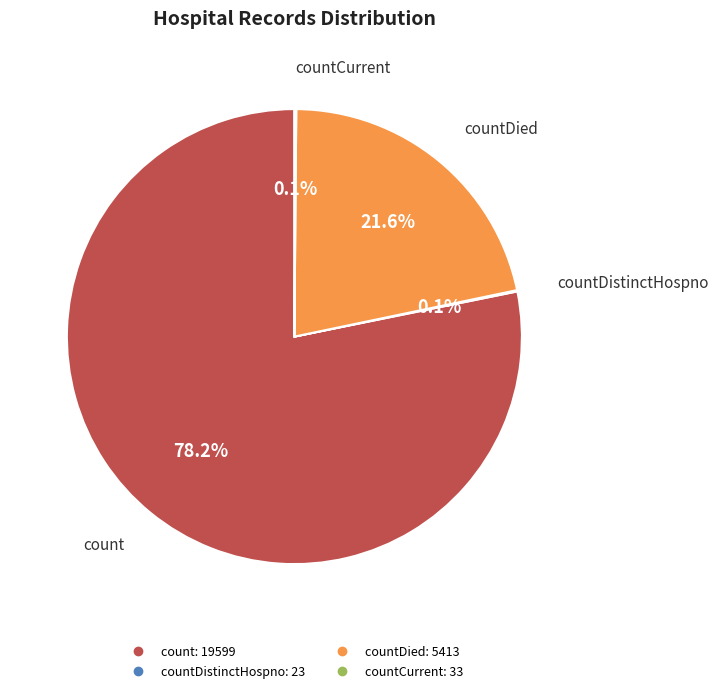

Does any single category account for the majority?

Yes